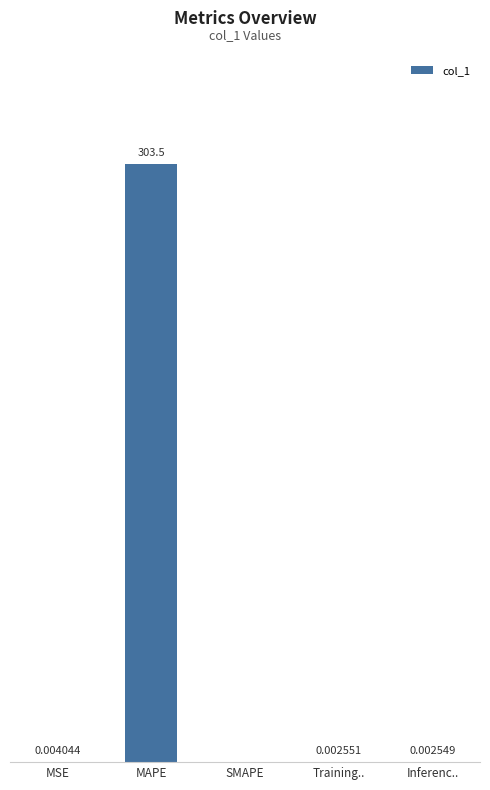

At which label is the value closest to 151?

MSE